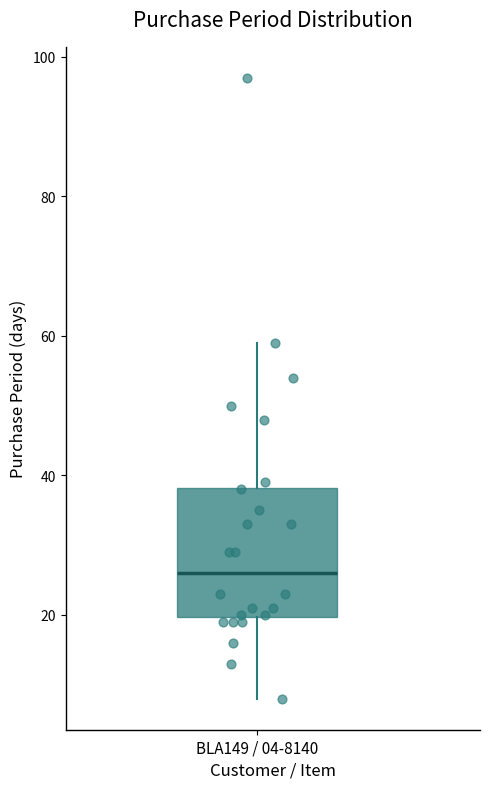

Where does the upper whisker of the box for BLA149 / 04-8140 end on the y-axis? The values are not printed on the chart, so give them approximately, as read against the axis.

60